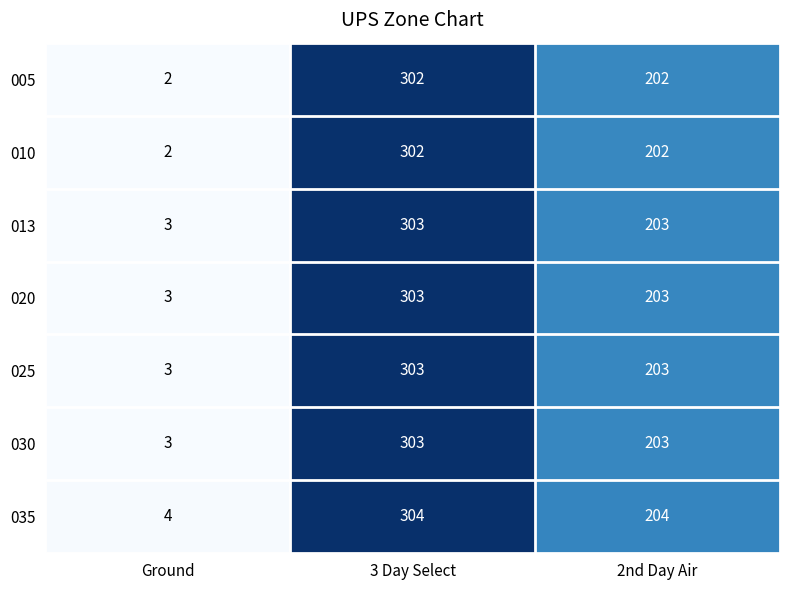

Reading left to right, what are all the values shown in this chart?

005: 2	302	202
010: 2	302	202
013: 3	303	203
020: 3	303	203
025: 3	303	203
030: 3	303	203
035: 4	304	204